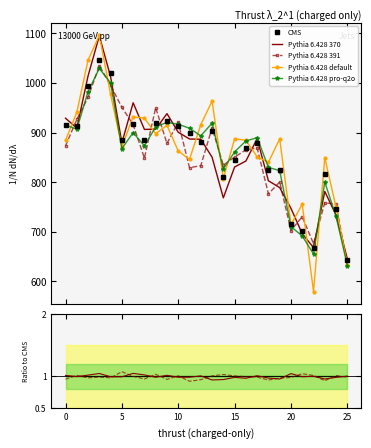

Approximately how many times larger is the value at 5 compared to 9?

1.0